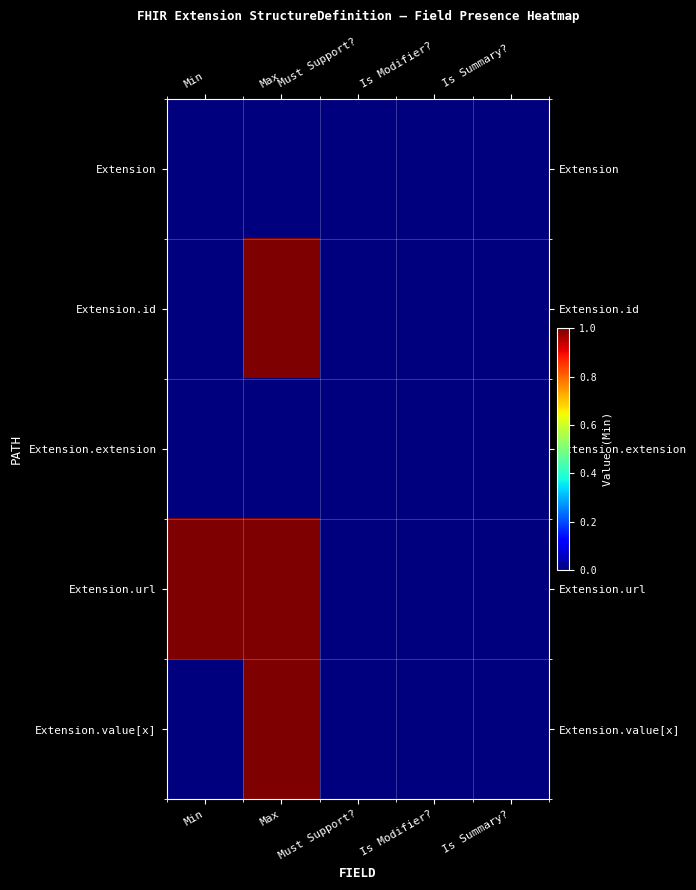

How many distinct data groups are displayed?

5